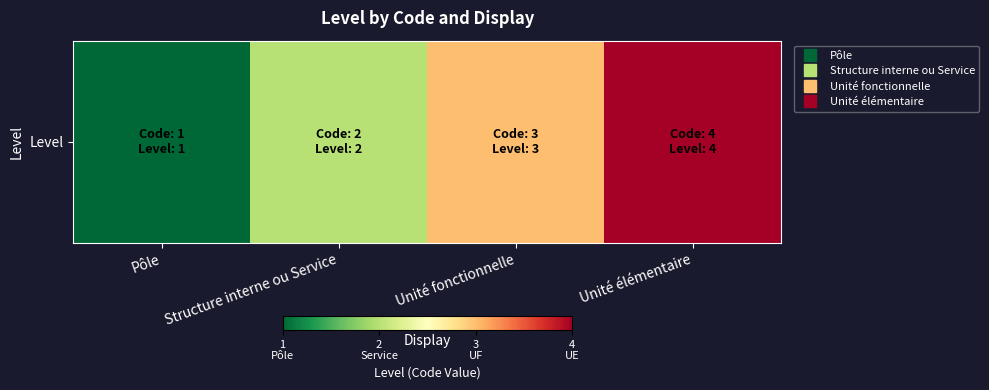

Reading right to left, extract all data points from this chart.

4	3	2	1